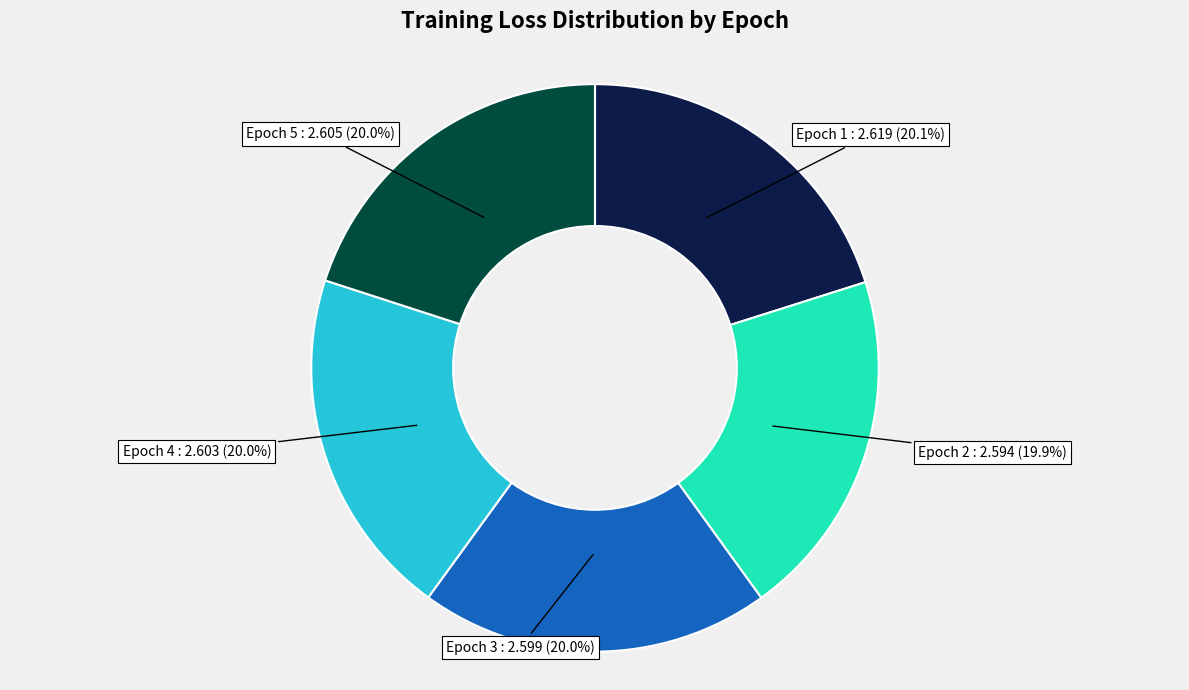

Is there any slice that represents more than half of the pie?

No